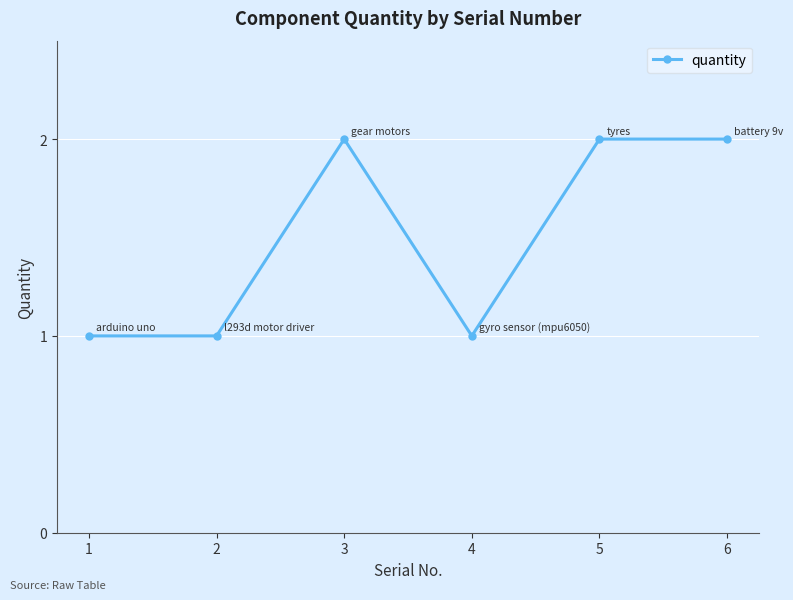

True or false: there are more than 0 points higher than both neighbors.

True